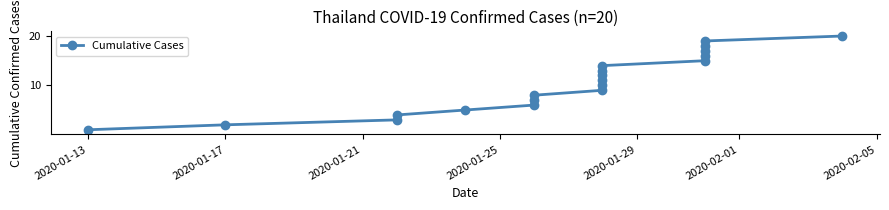

How many lines are shown in the chart?

1